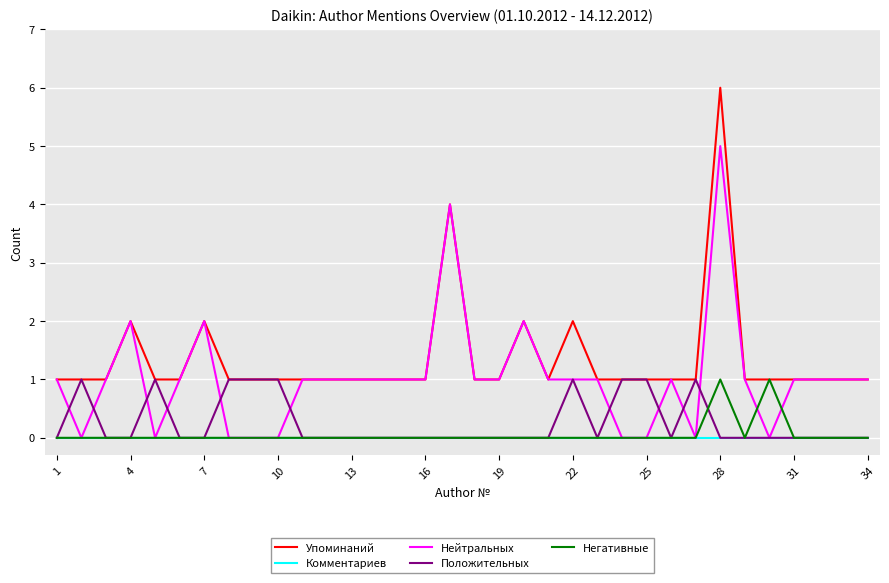

What is the maximum value shown in the chart?

6